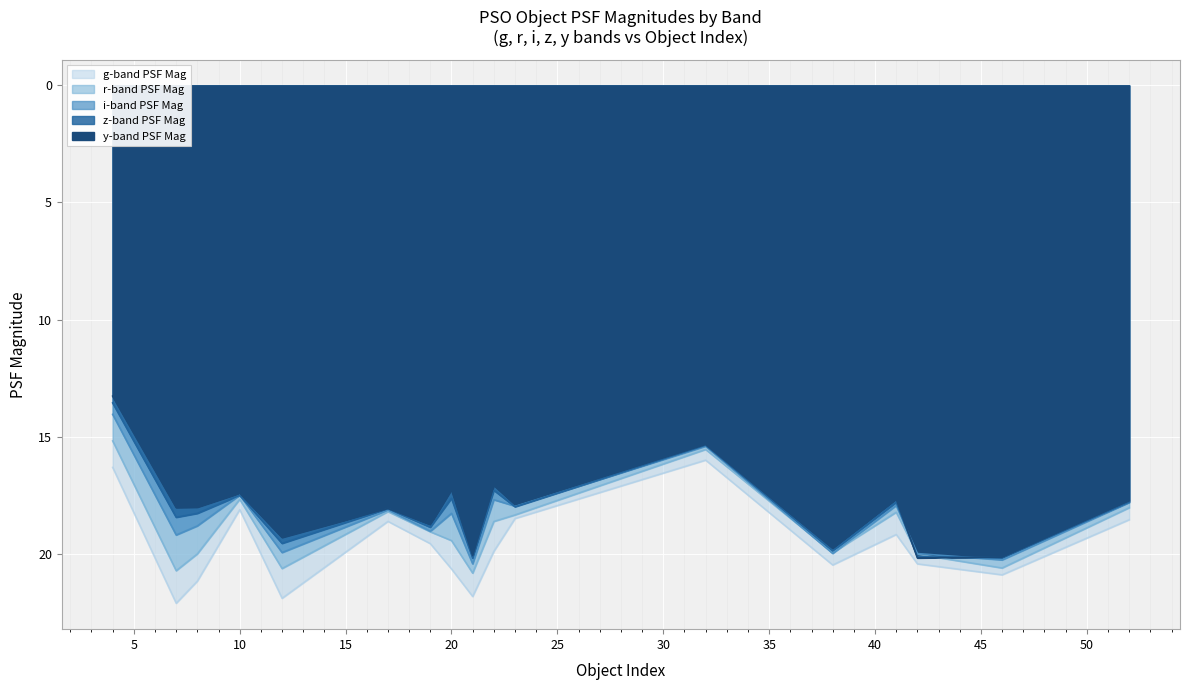

True or false: rPSFMag and gPSFMag intersect in this chart.

False